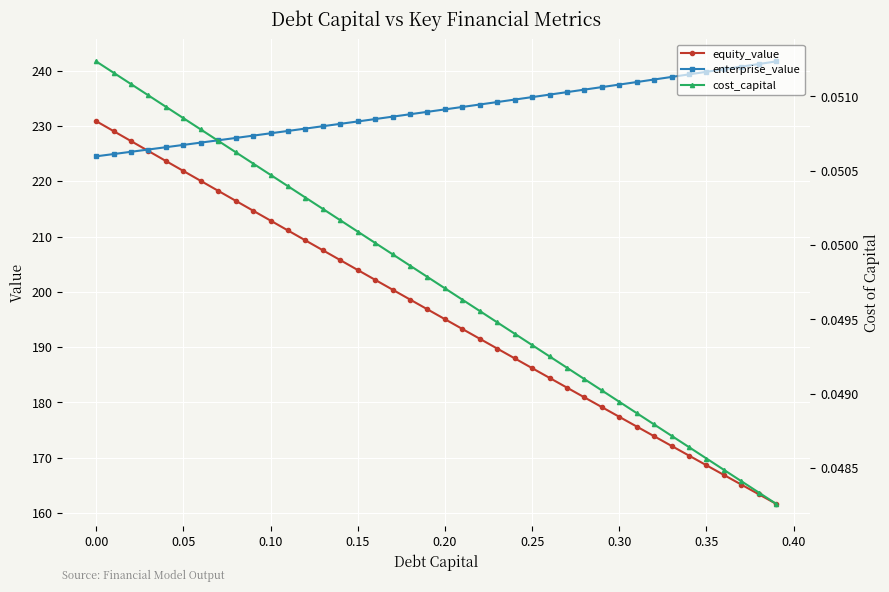

How many values in the equity_value series are below 196?

20